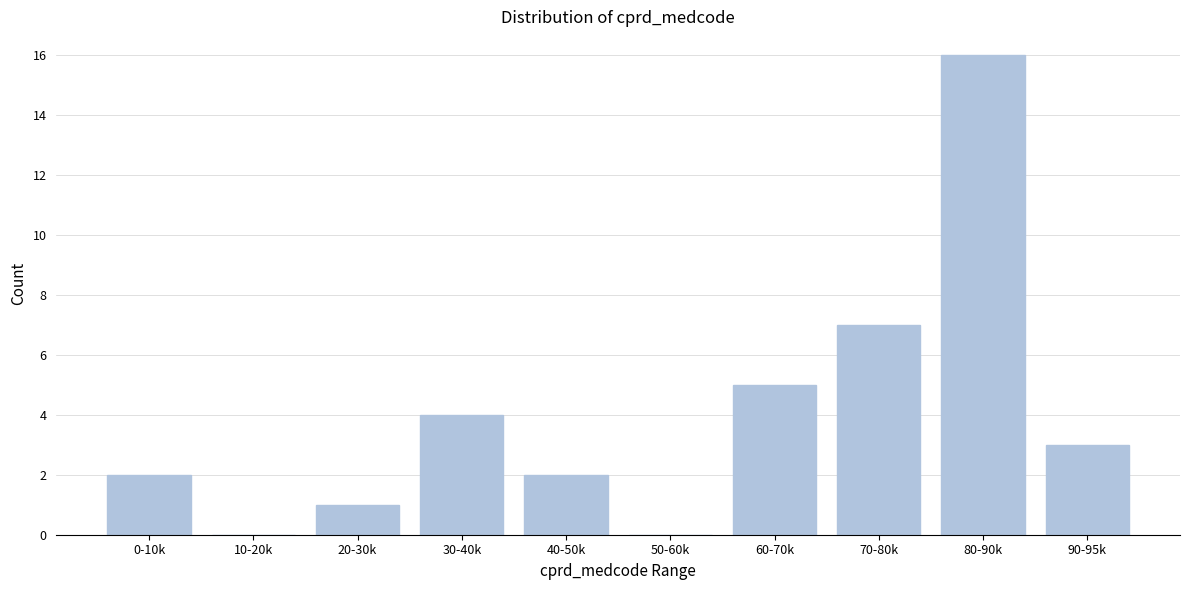

Reading left to right, extract all data points from this chart.

0-10k=2	10-20k=0	20-30k=1	30-40k=4	40-50k=2	50-60k=0	60-70k=5	70-80k=7	80-90k=16	90-95k=3